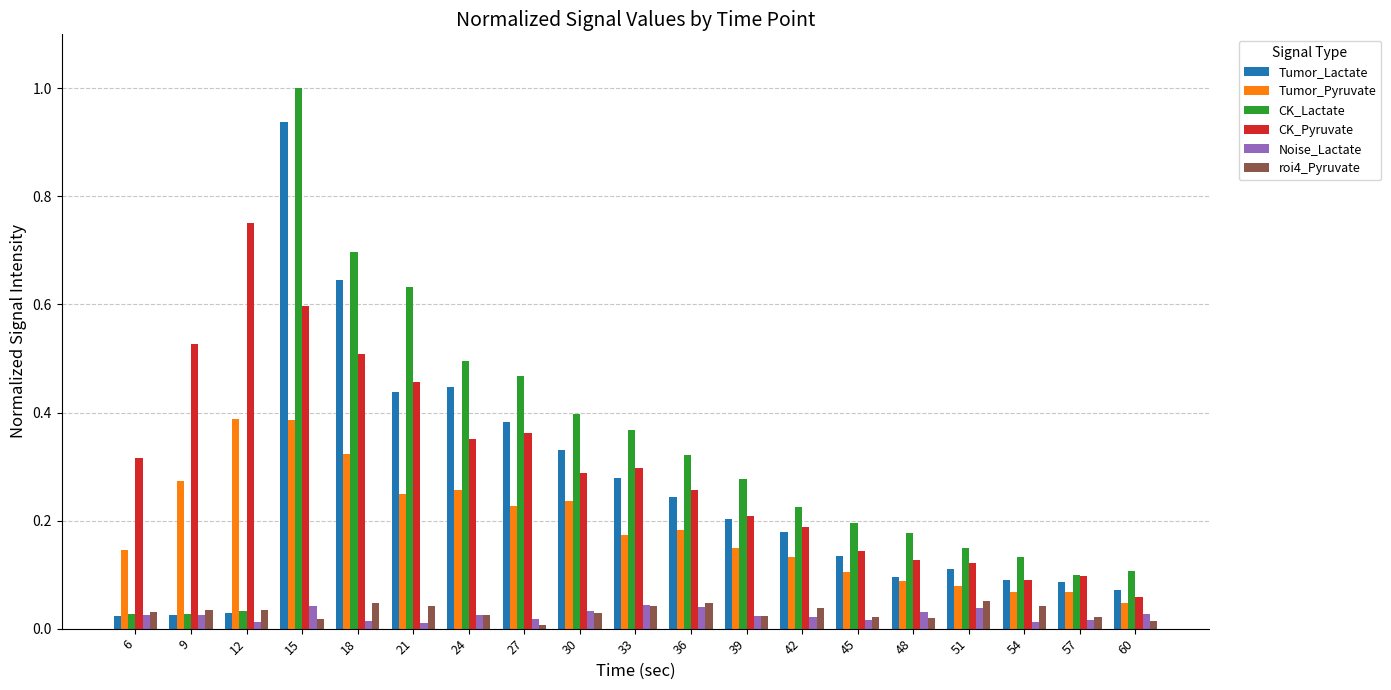

How many bars are there in each group?

6